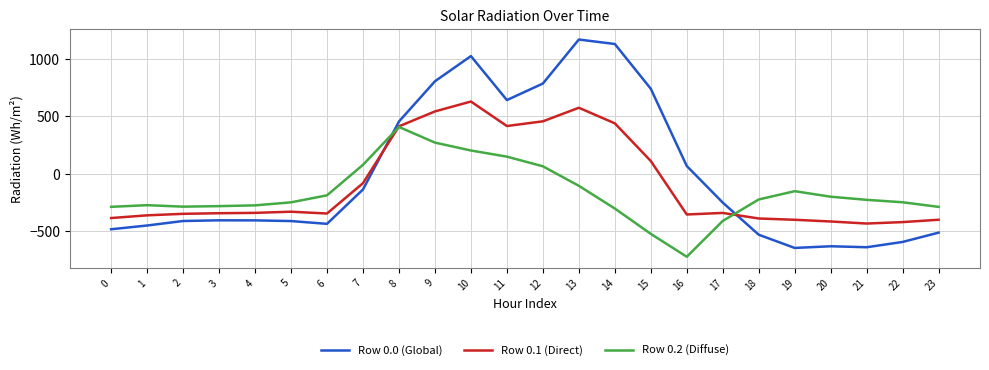

Which series has the largest range (max minus min)?

Row 0.0 (Global)